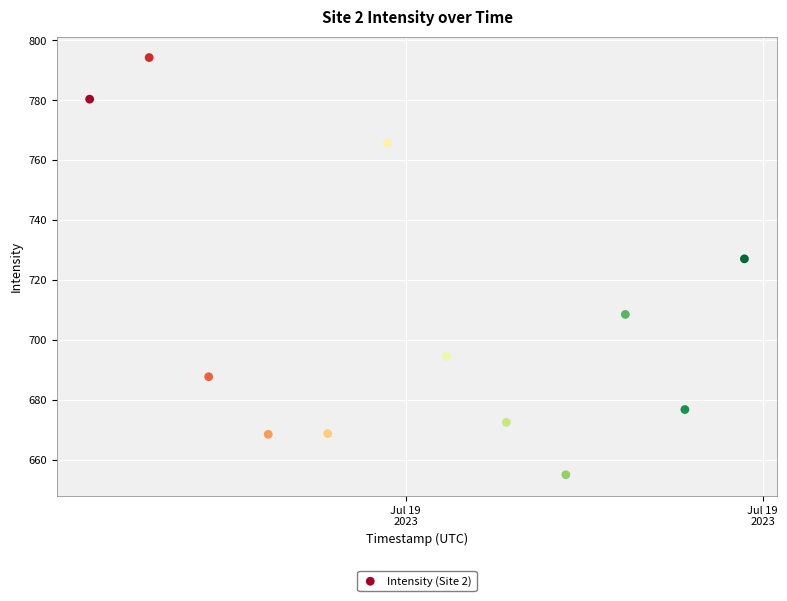

What is the range of Y values (max minus min)?

139.3